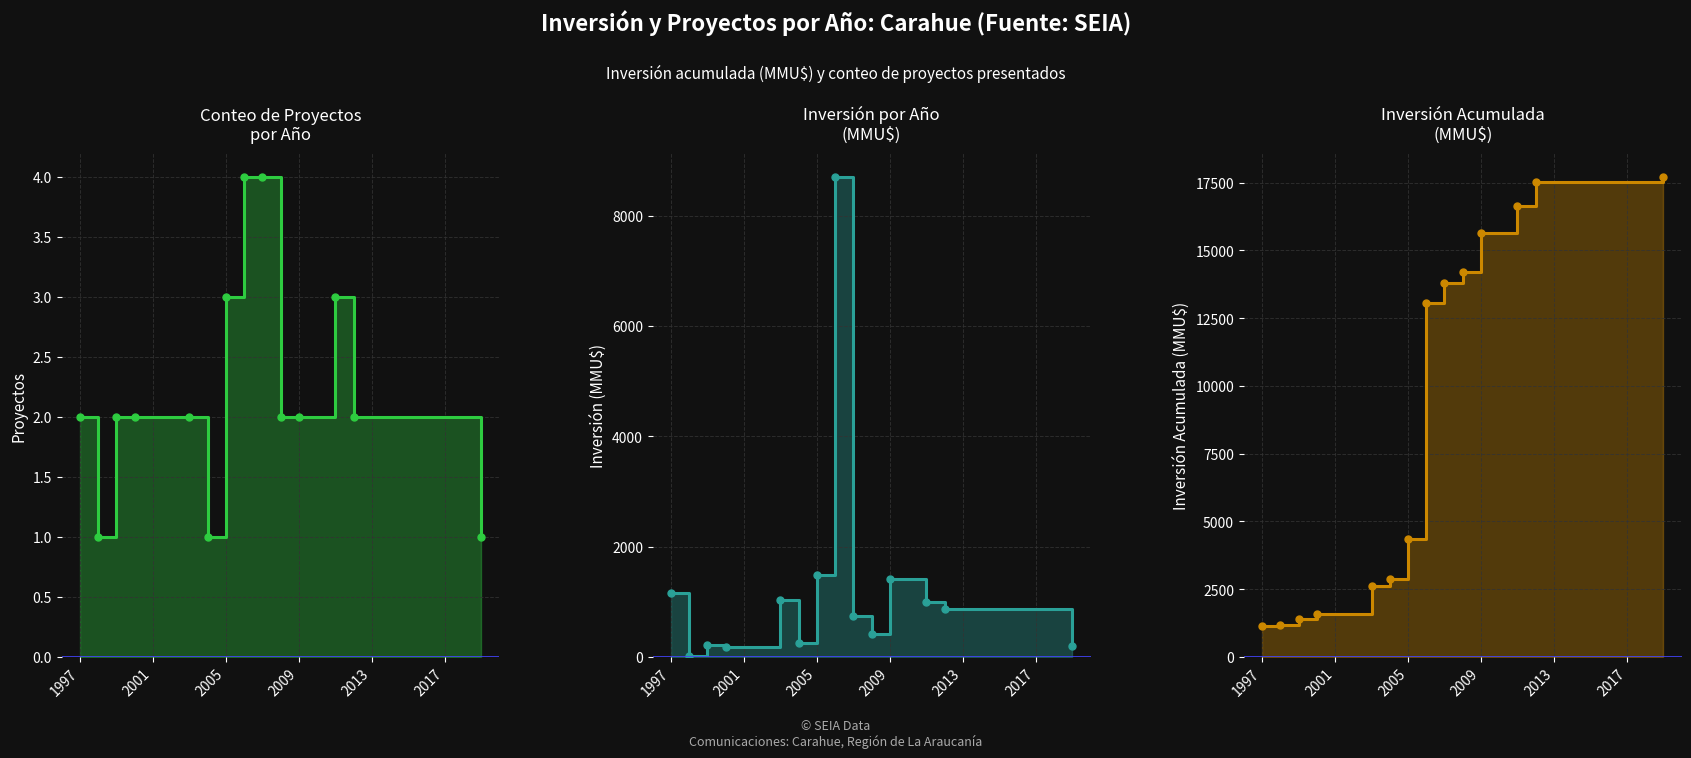

Which category has the lowest value in the Inversión Acumulada line series?

1997